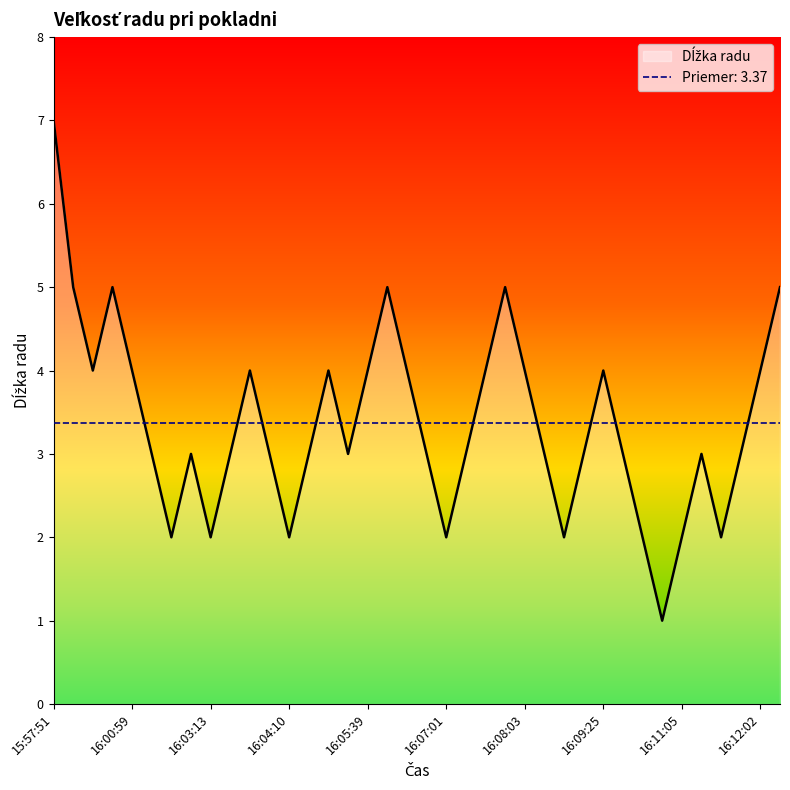

Reading right to left, transcribe all the data shown in this chart.

5	4	3	2	3	2	1	2	3	4	3	2	3	4	5	4	3	2	3	4	5	4	3	4	3	2	3	4	3	2	3	2	3	4	5	4	5	7